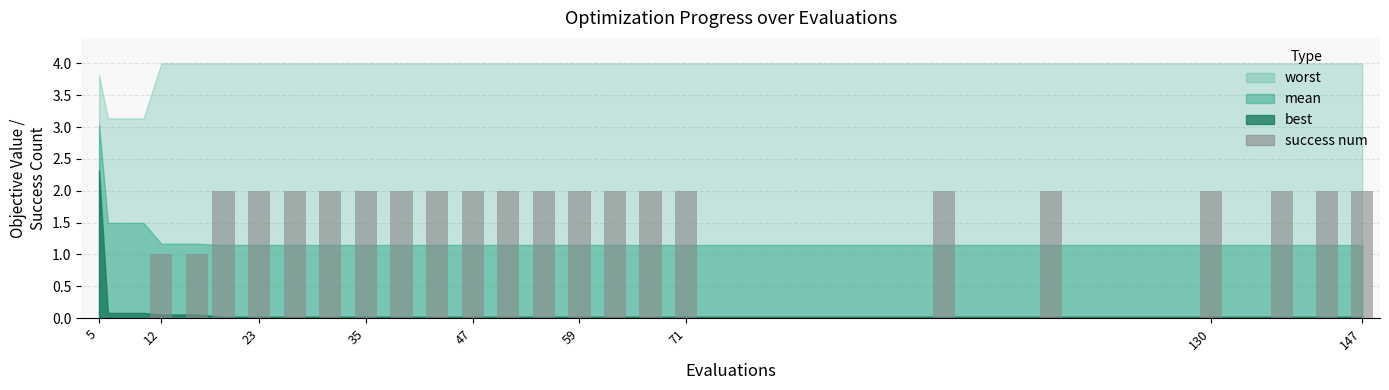

Are the bars grouped side by side (vs. stacked)?

No